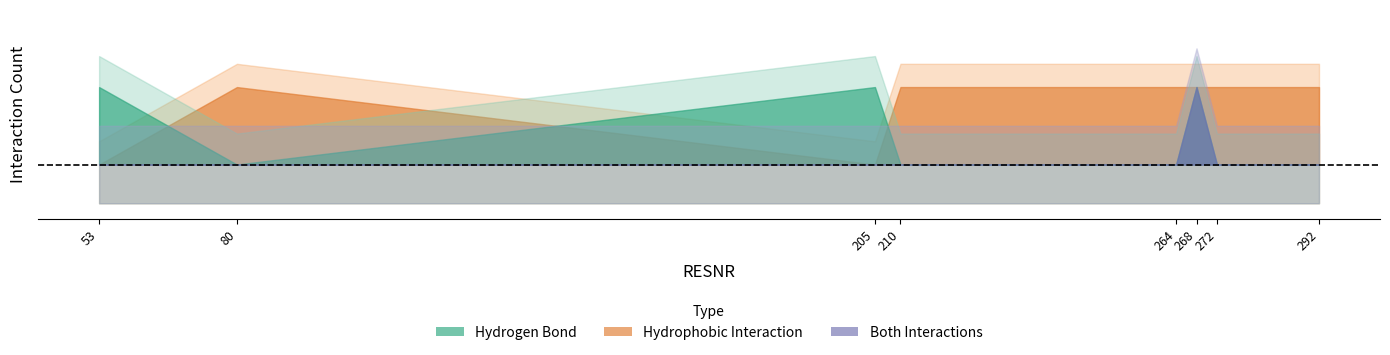

At which label does Hydrophobic Interaction reach its peak?

80